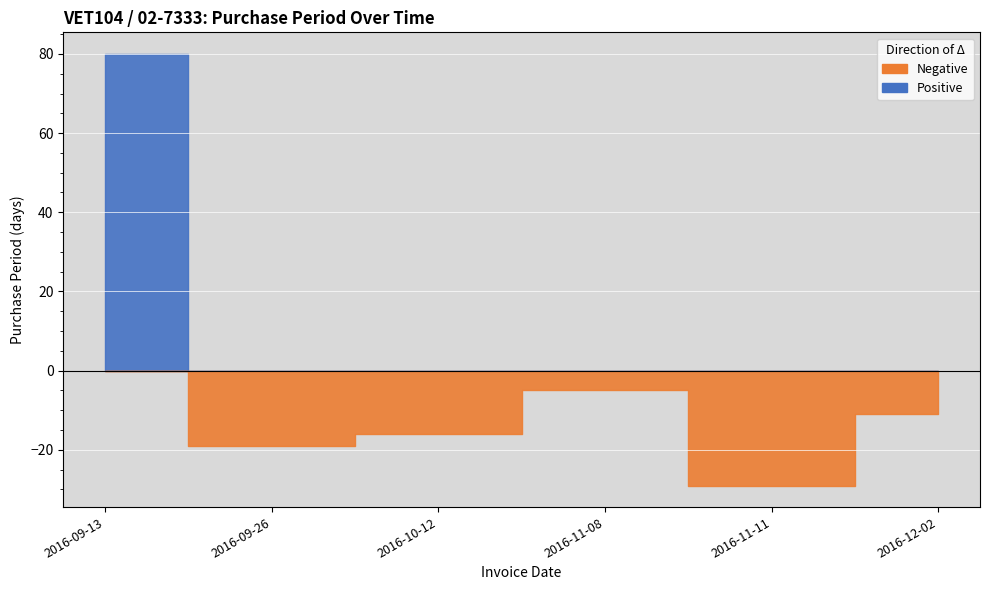

Which label corresponds to the smallest value in the chart?

2016-11-11